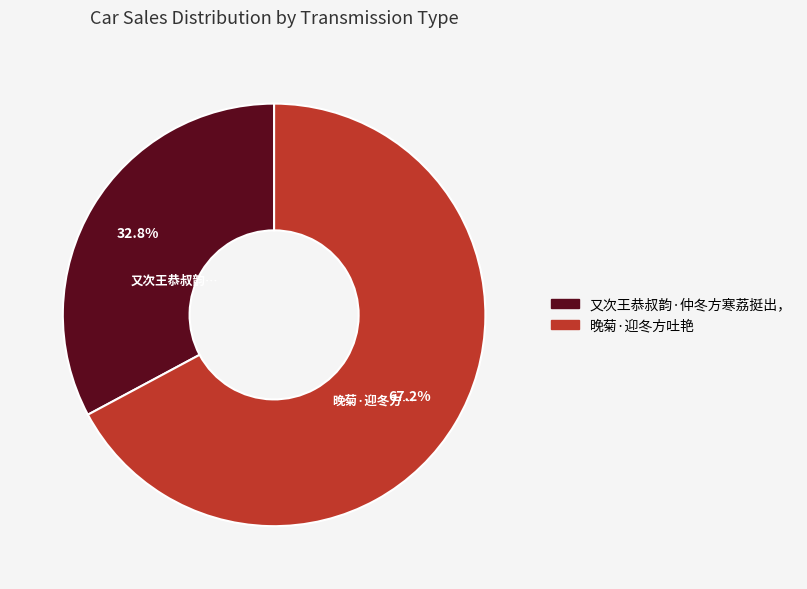

Is there a majority slice in this chart?

Yes